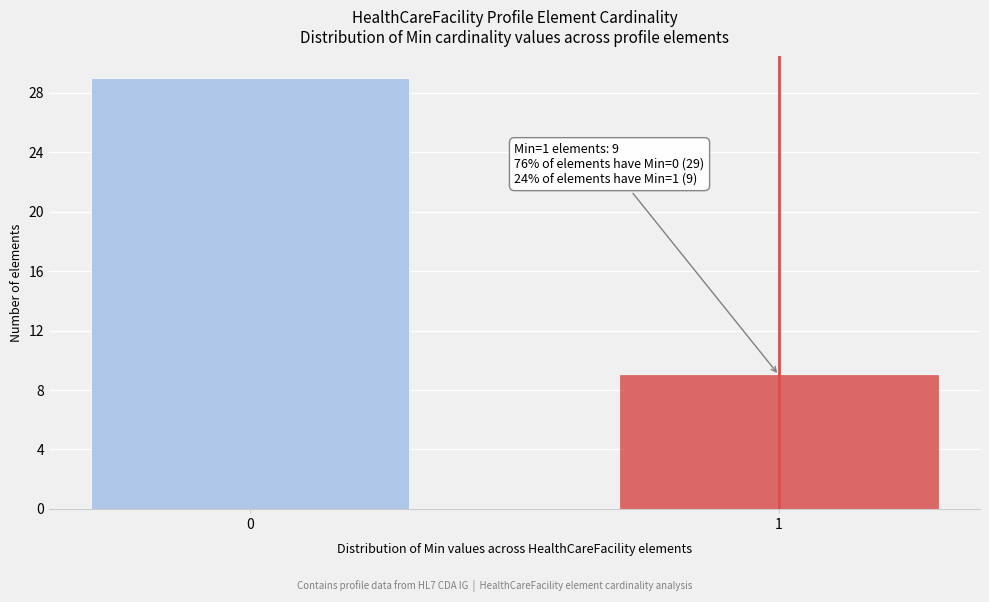

Reading left to right, extract all data points from this chart.

0=29	1=9